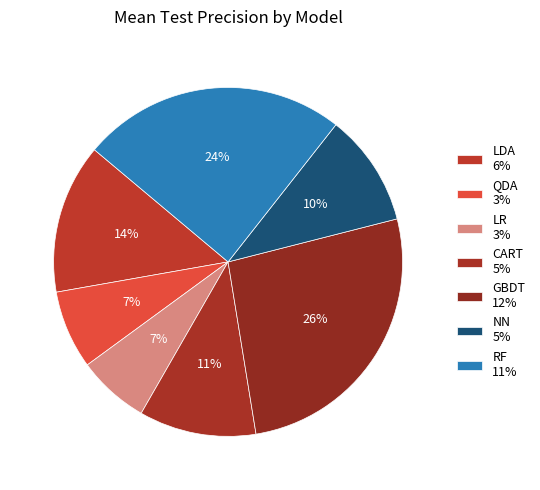

How many segments does this pie chart have?

7